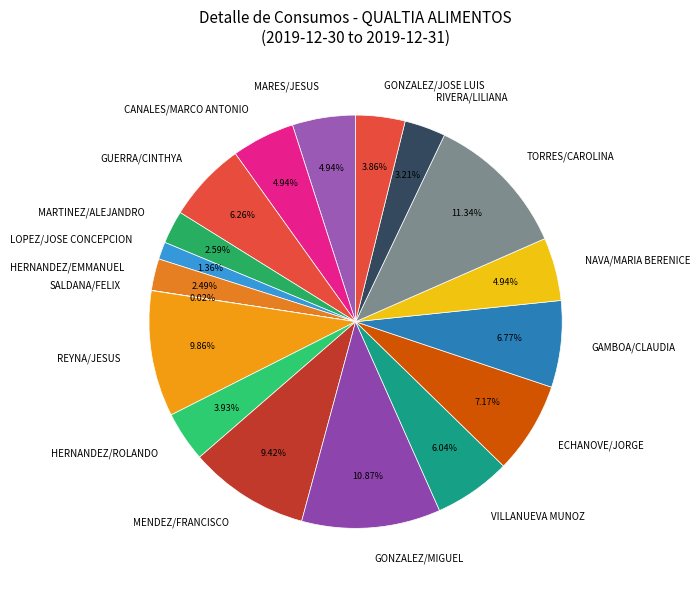

Do MARES/JESUS and TORRES/CAROLINA together represent more than half of the pie?

No